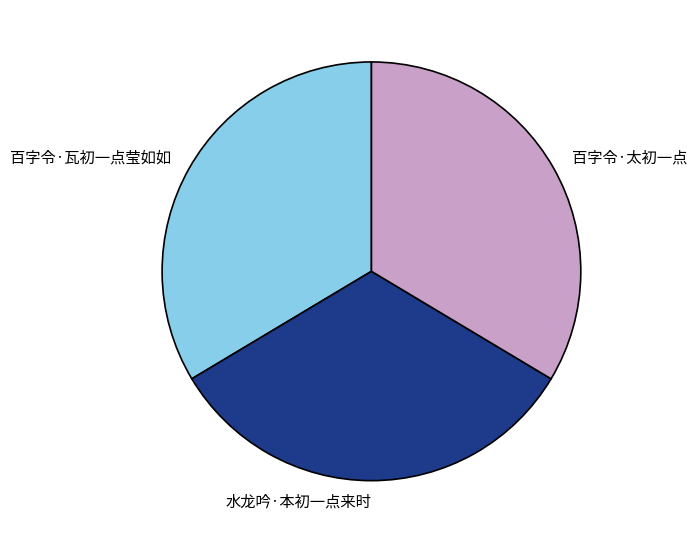

Which category has the smallest portion of the pie?

水龙吟·本初一点来时